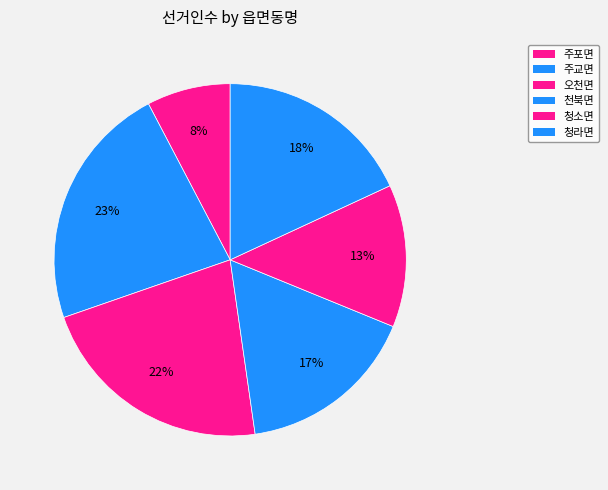

How many slices are in this pie chart?

6